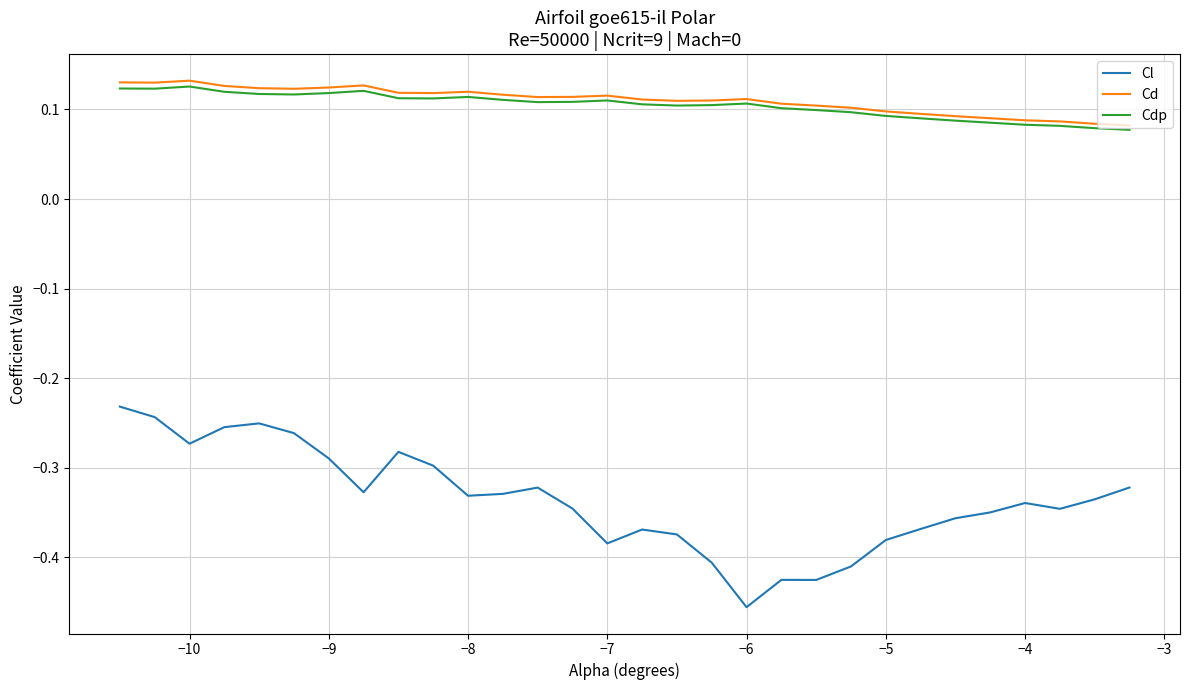

Which series has the largest range (max minus min)?

Cl